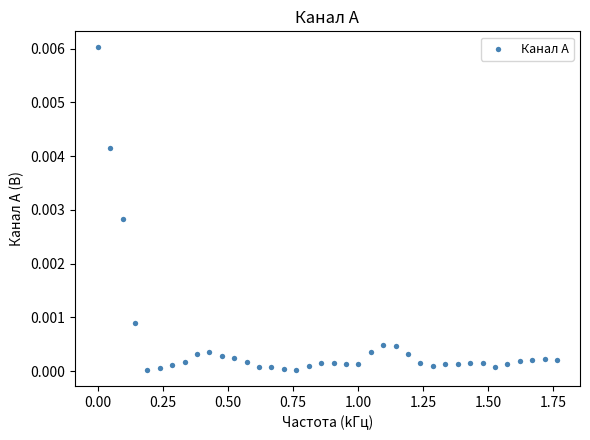

What is the range of X values (max minus min)?

1.8